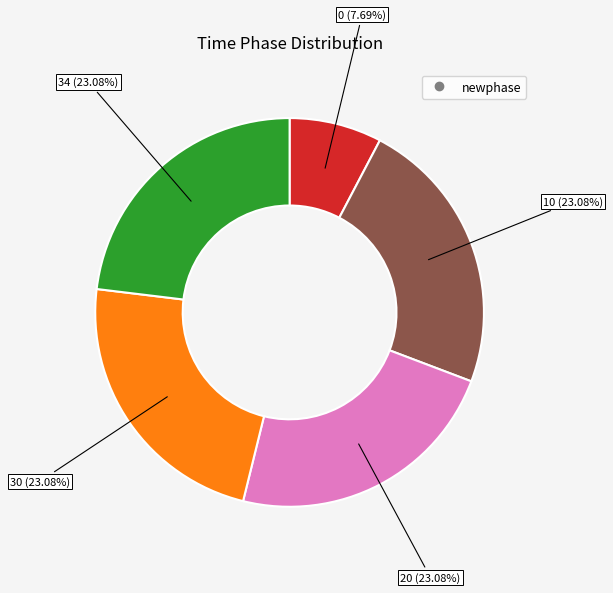

What percentage is the 0 slice, to the nearest percent?

8%